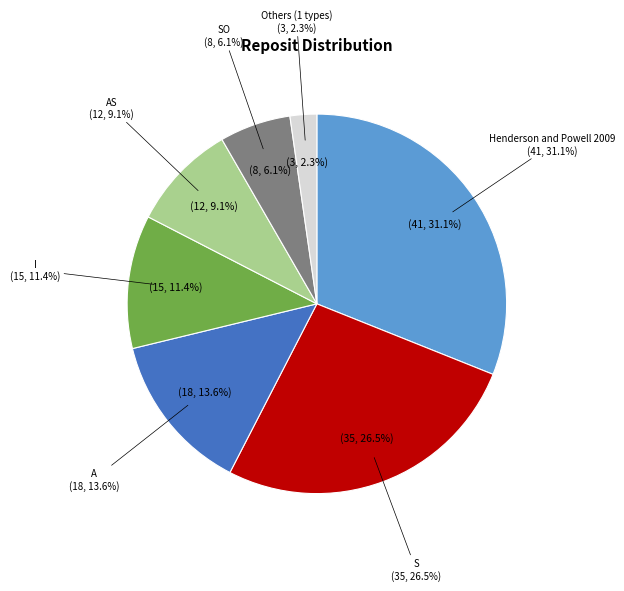

What percentage is NOT represented by AS?

90.9%